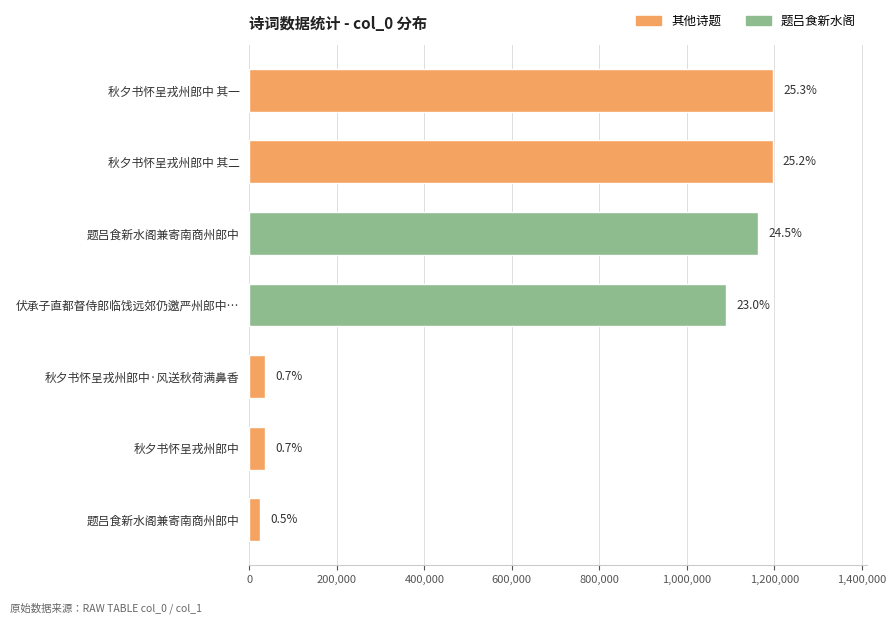

Does the chart contain any negative values?

No